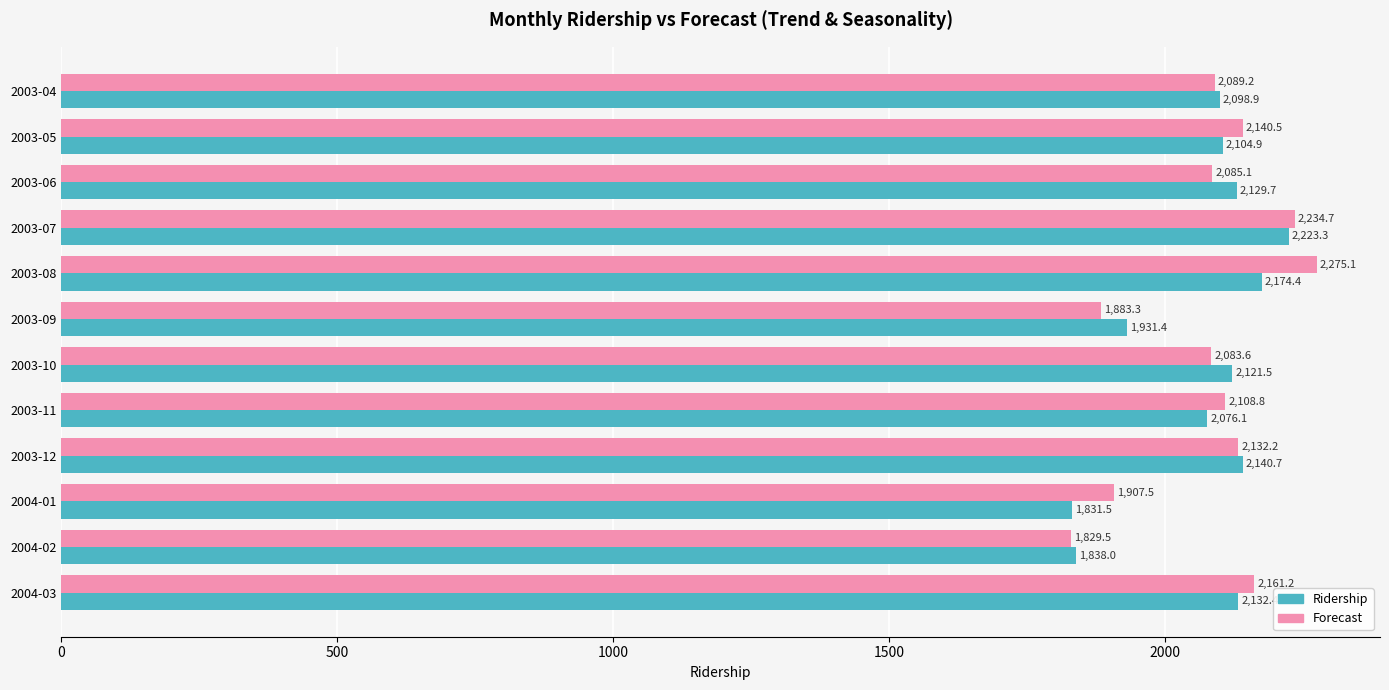

At which category is the sum across all series the highest?

2003-07